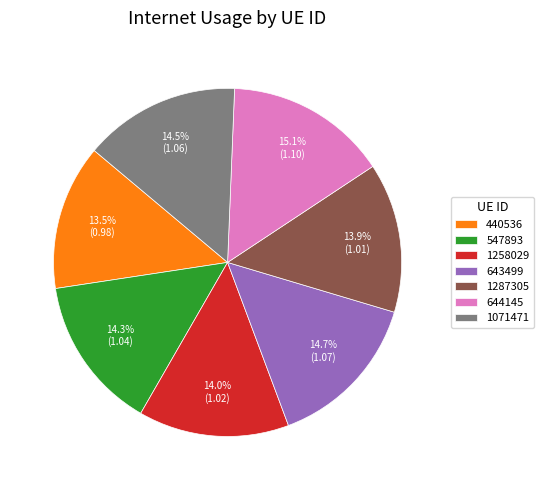

What is the ratio of the value at 1287305 to the value at 643499?

0.9